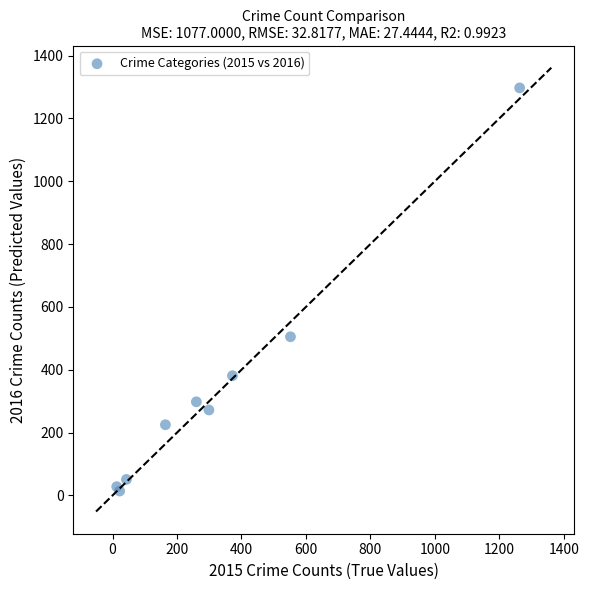

What Y value in the scatter plot is closest to 655?

505